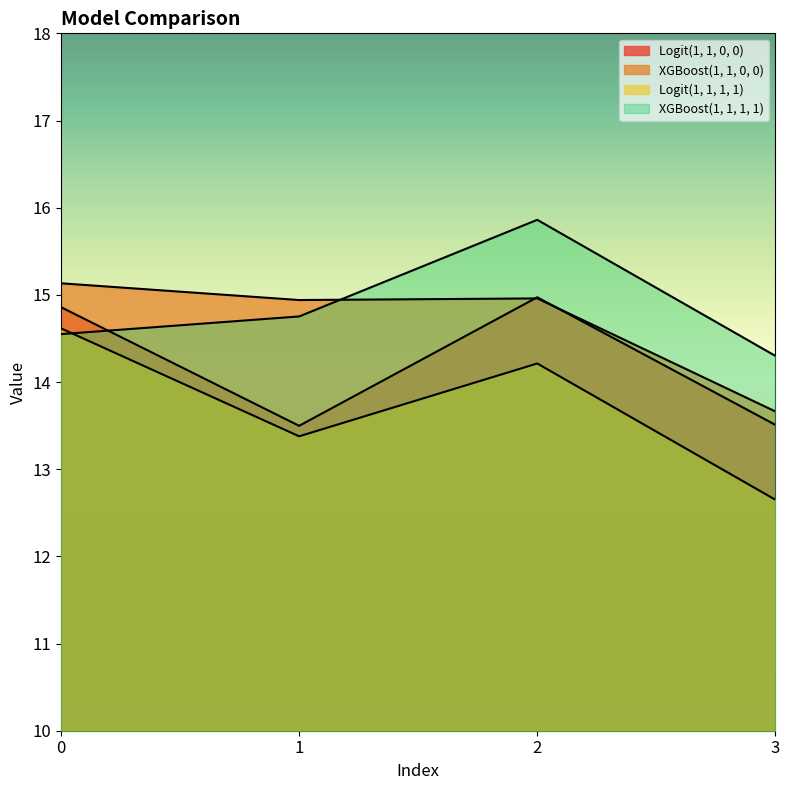

True or false: XGBoost(1, 1, 0, 0) has a value of 15.0 at 2.

True